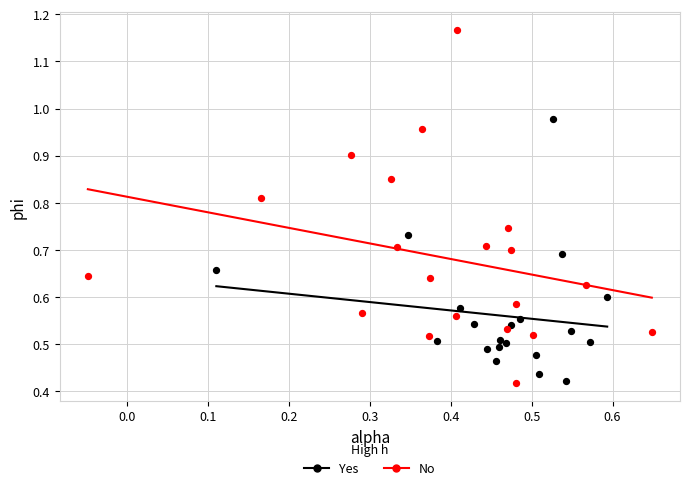

Which series has the largest Y range (max minus min)?

No